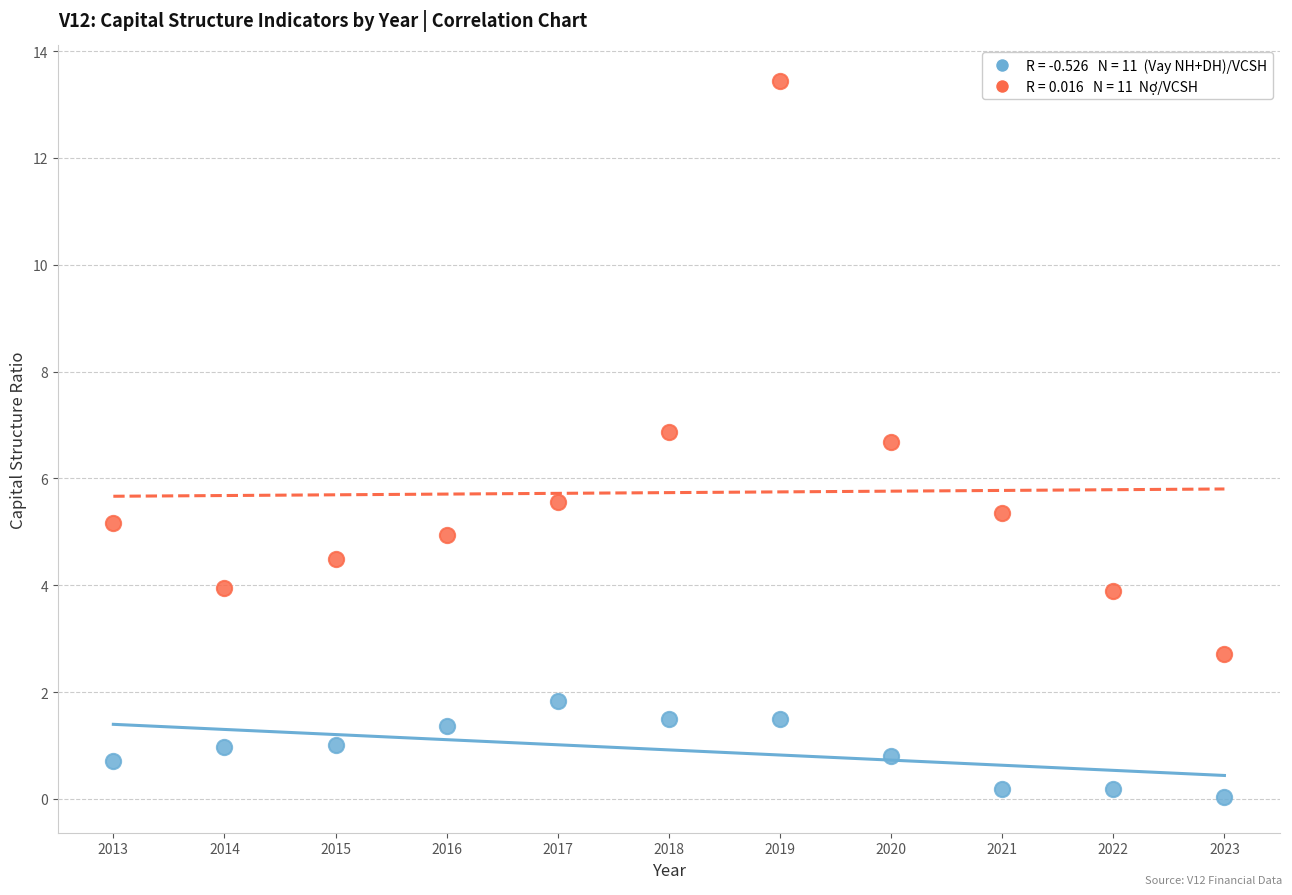

Across all data points, what is the range of Y values (max minus min)?

13.4